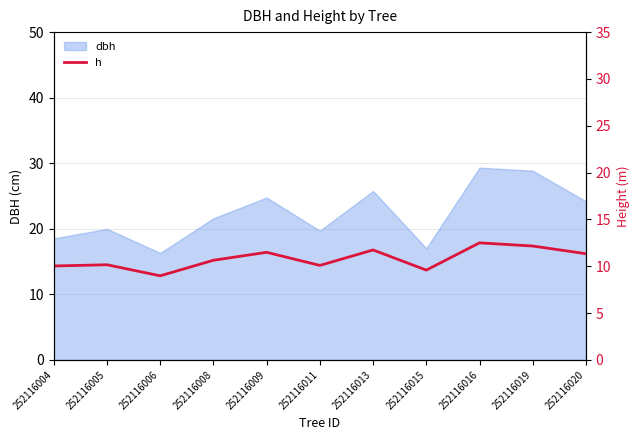

What is the value of the 8th point from the left?

9.6